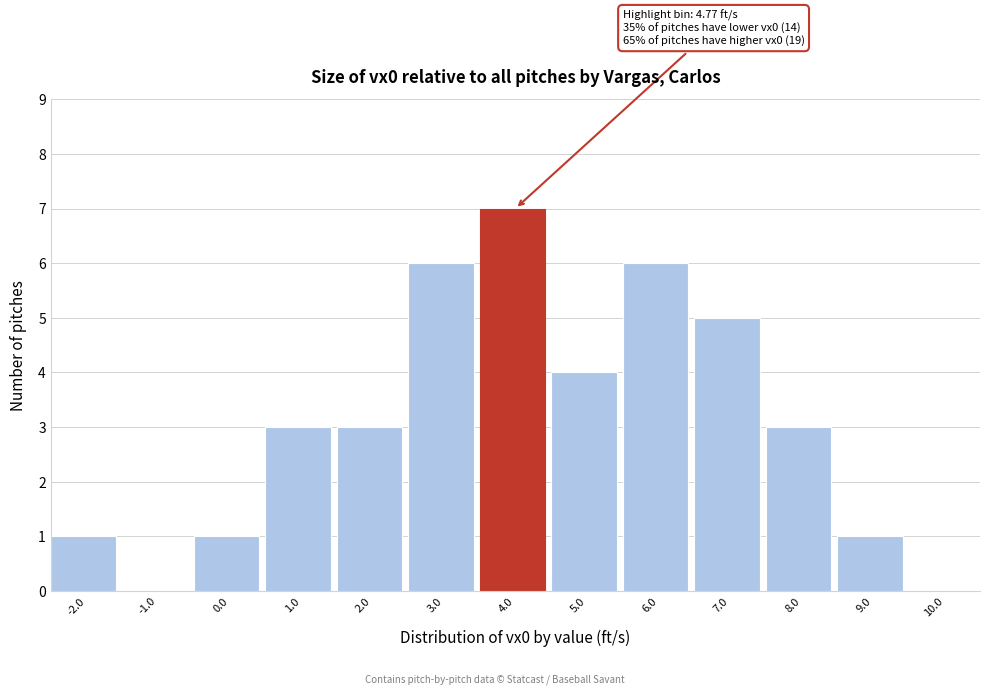

Reading left to right, what are all the values shown in this chart?

-2.0=1	-1.0=0	0.0=1	1.0=3	2.0=3	3.0=6	4.0=7	5.0=4	6.0=6	7.0=5	8.0=3	9.0=1	10.0=0